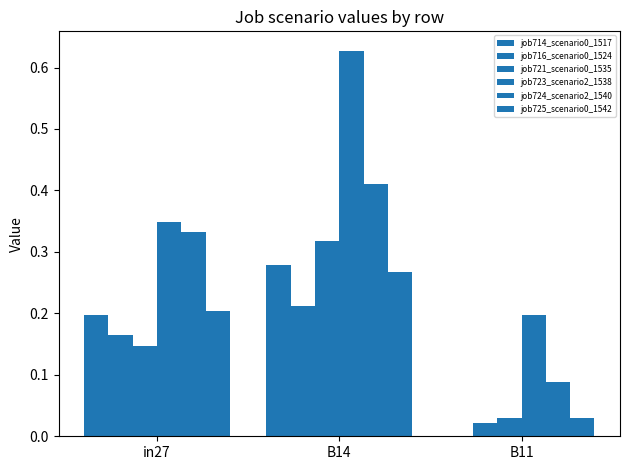

Count the job714_scenario0_1517 values in the range 0 to 1.

3